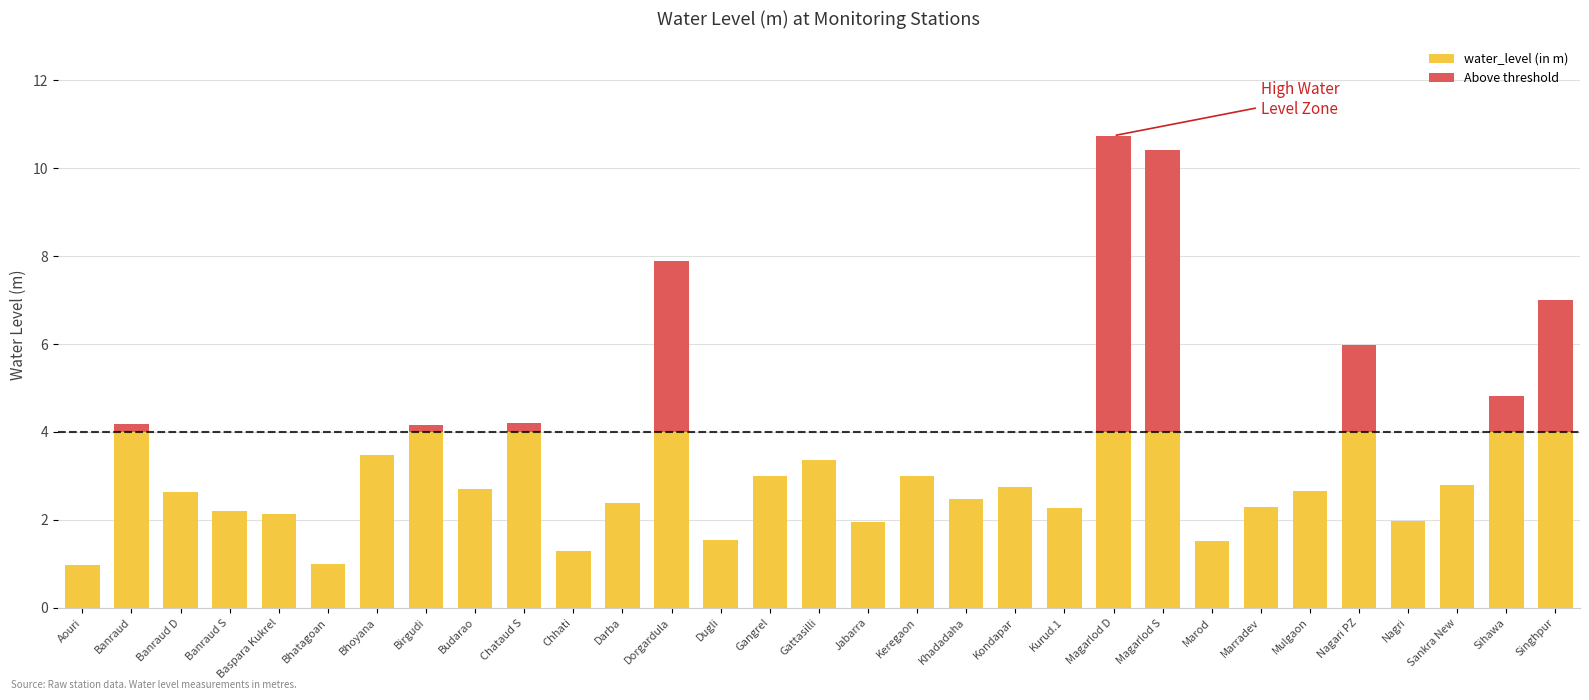

Is it true that water_level (in m) equals 2.5 at Khadadaha?

True